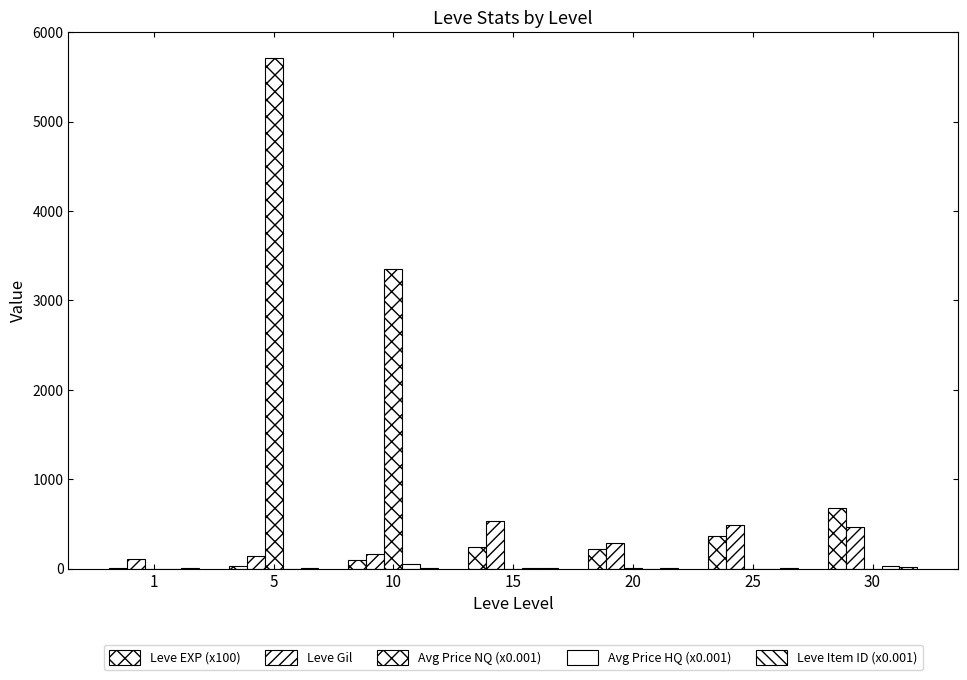

Are the bars grouped side by side (vs. stacked)?

Yes